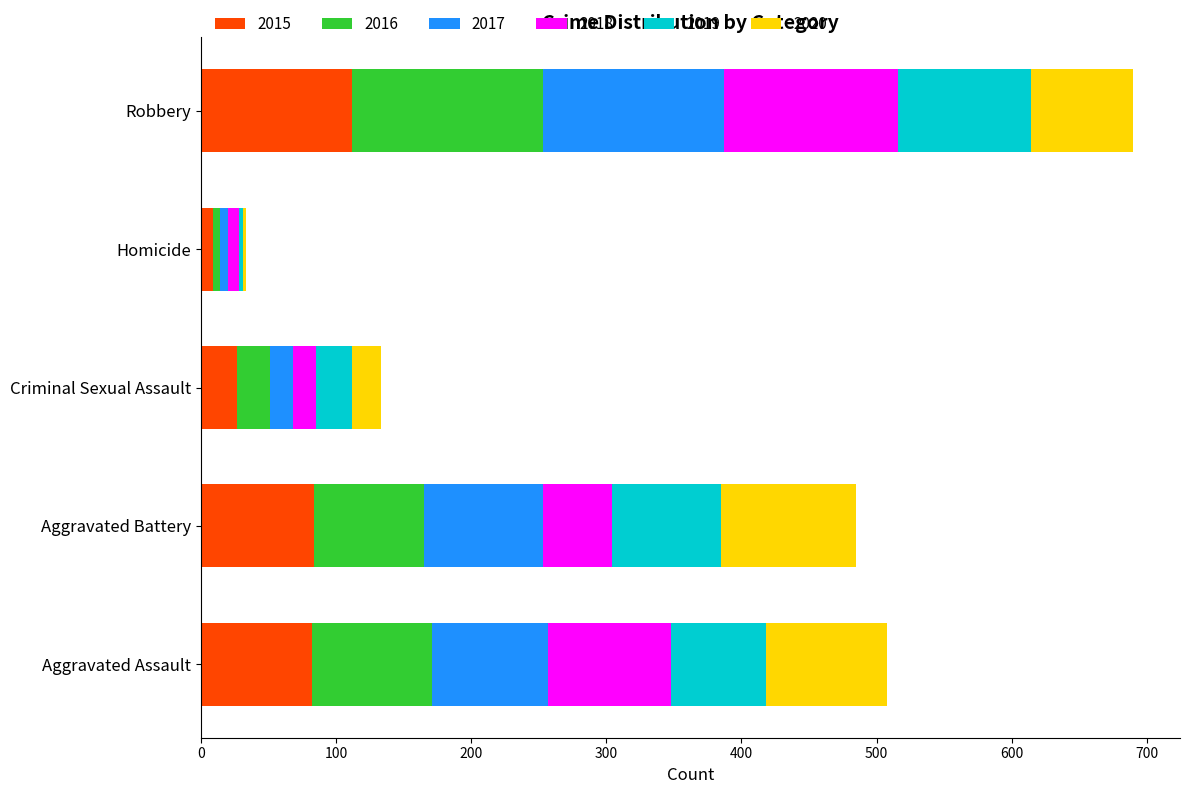

Count the number of data series in this chart.

6